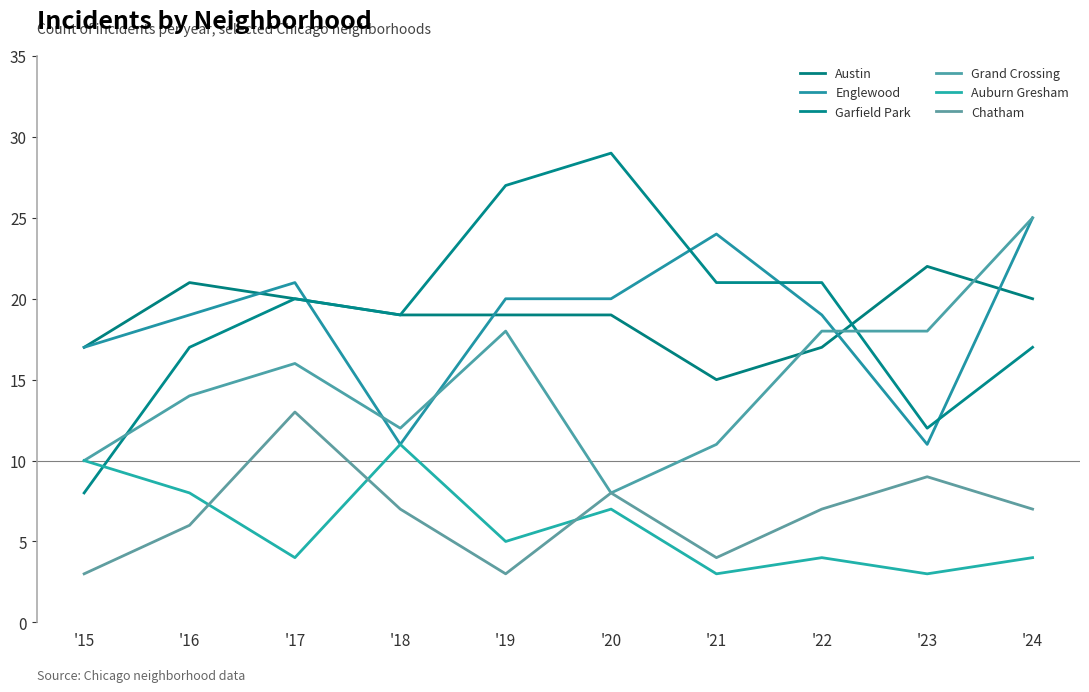

What is the difference between the second highest and minimum values in the Auburn Gresham series?

7